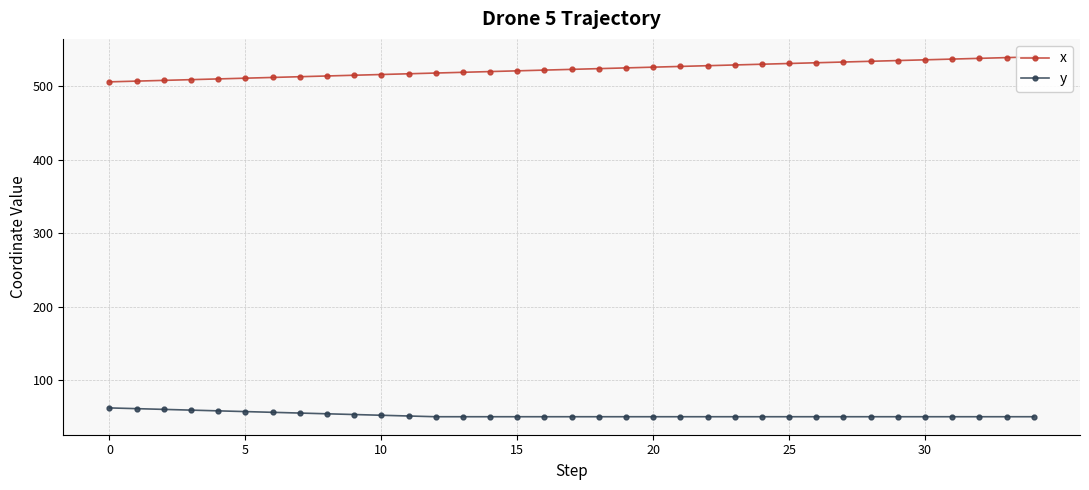

At which category is the sum across all series the highest?

34